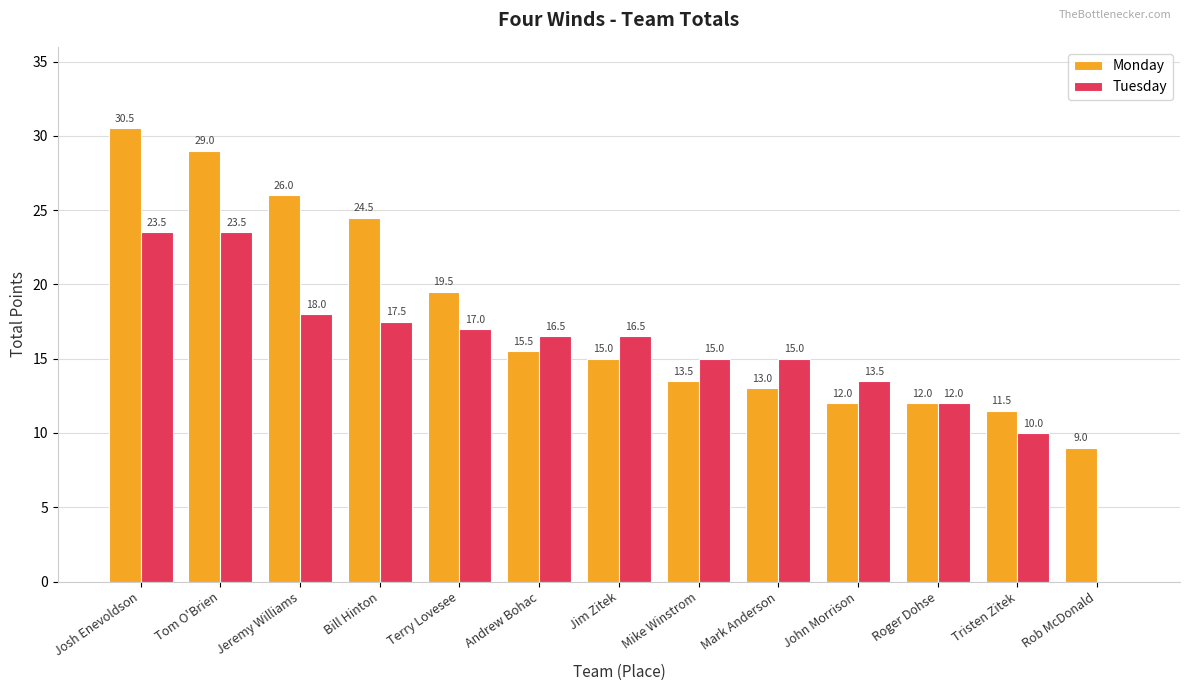

Reading left to right, list all the values displayed in this chart.

Monday: 30.5	29.0	26.0	24.5	19.5	15.5	15.0	13.5	13.0	12.0	12.0	11.5	9.0
Tuesday: 23.5	23.5	18.0	17.5	17.0	16.5	16.5	15.0	15.0	13.5	12.0	10.0	0.0